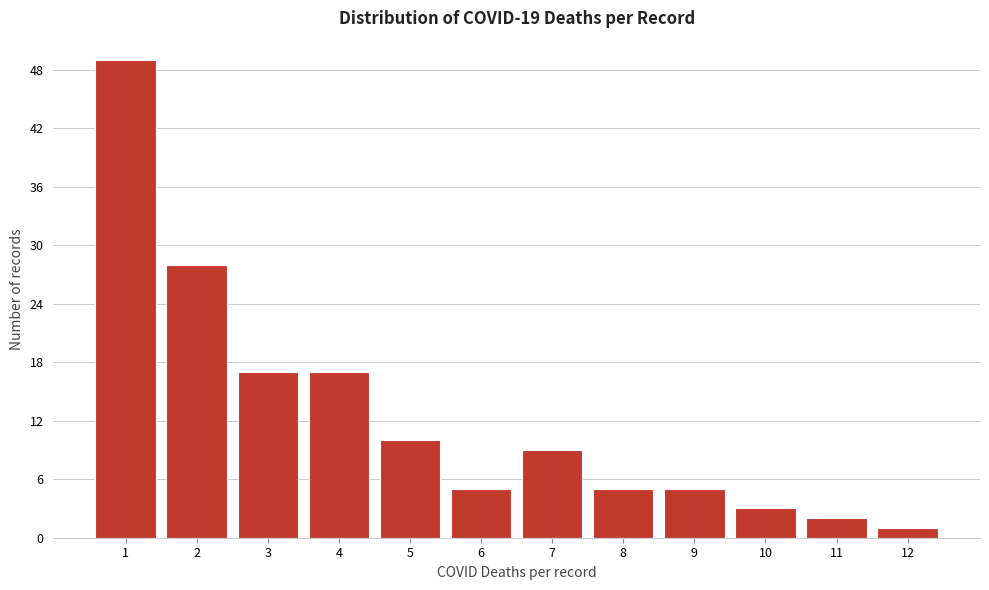

Which range on the x-axis has the tallest bar?

0.5 to 1.5